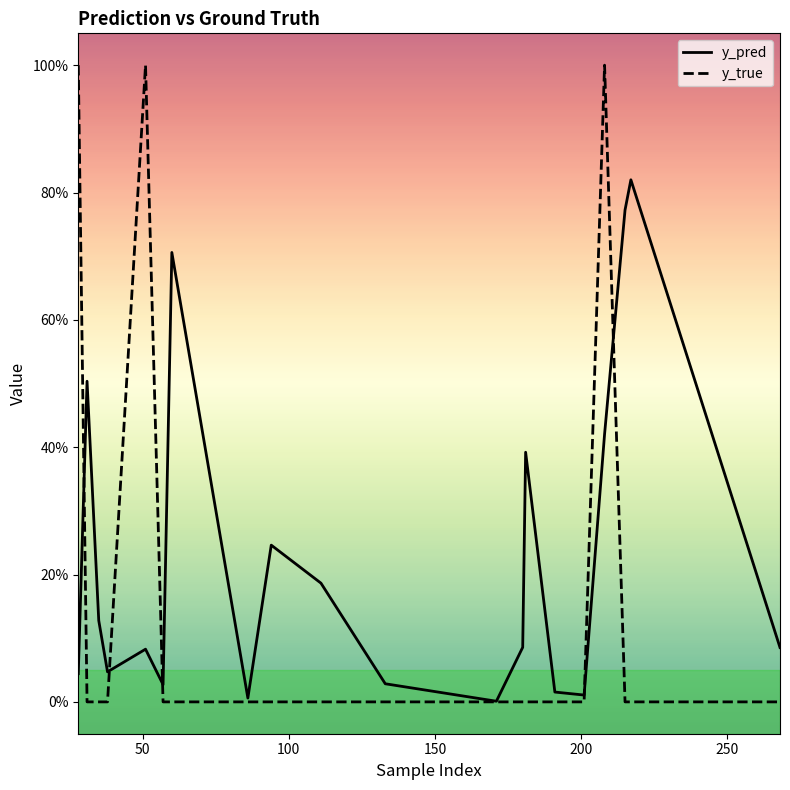

What are all the series names shown in the legend?

y_pred, y_true